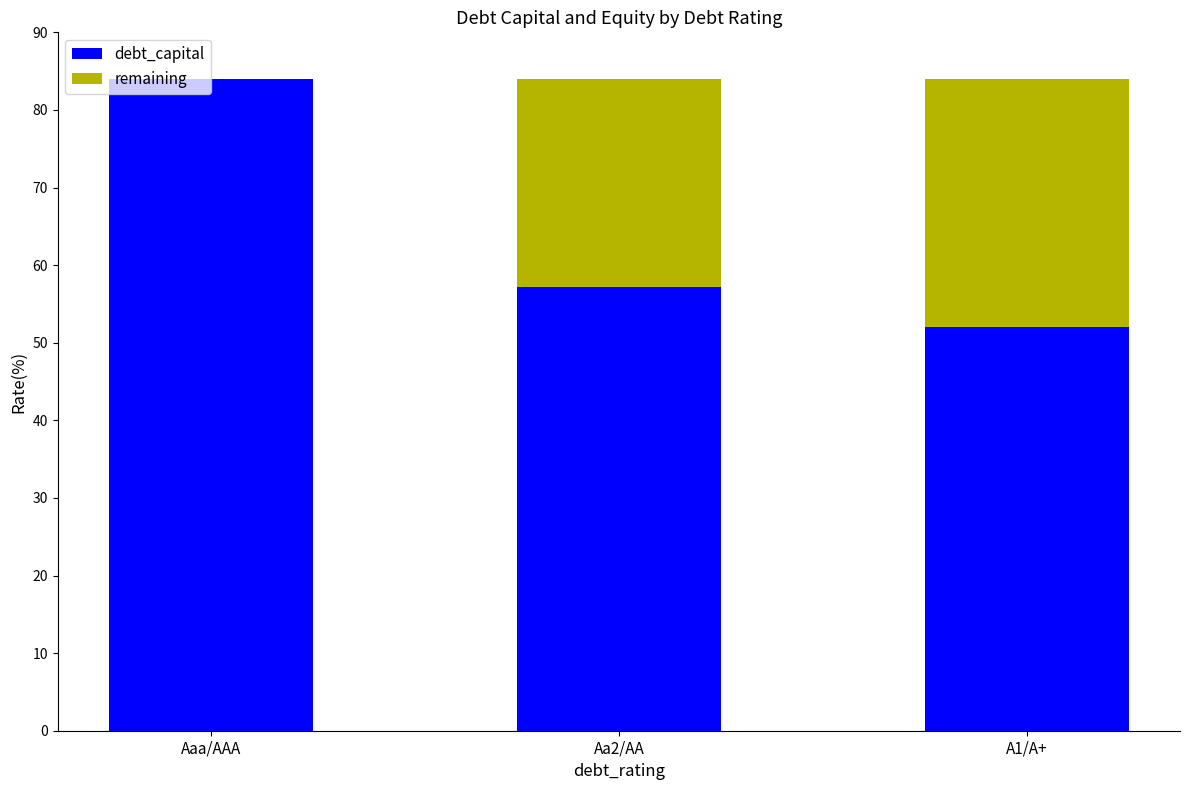

What is the maximum value for debt_capital?

84.0